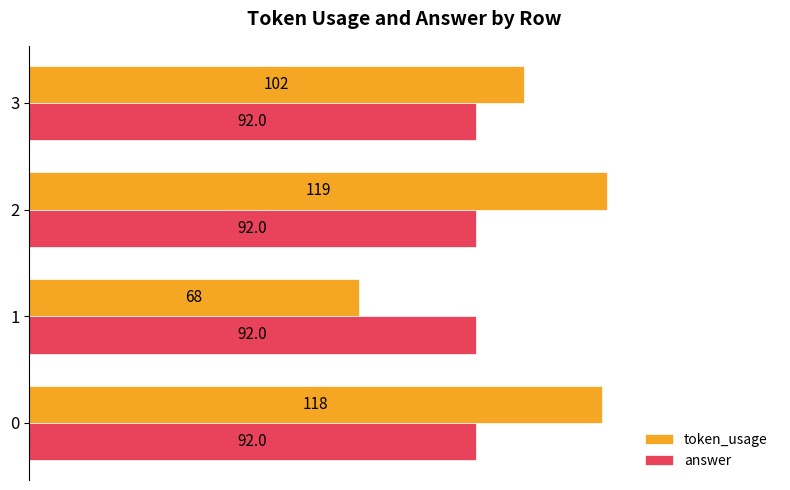

At how many categories does at least one series exceed 97?

3